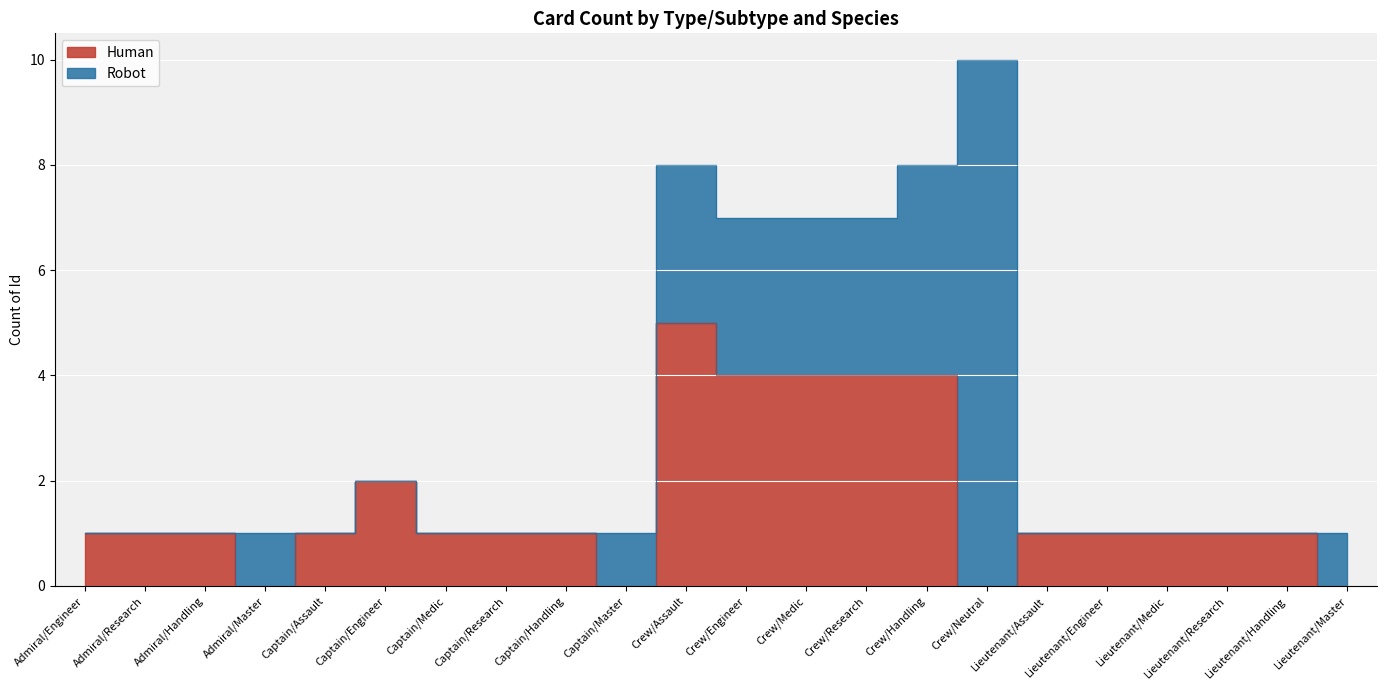

At which label is the value closest to 2?

Captain/Engineer